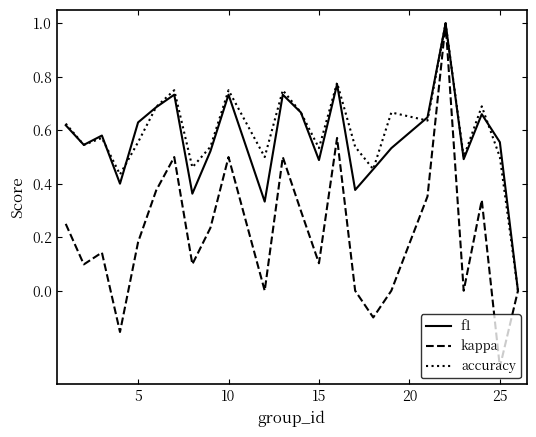

Which series has the widest spread of values?

kappa